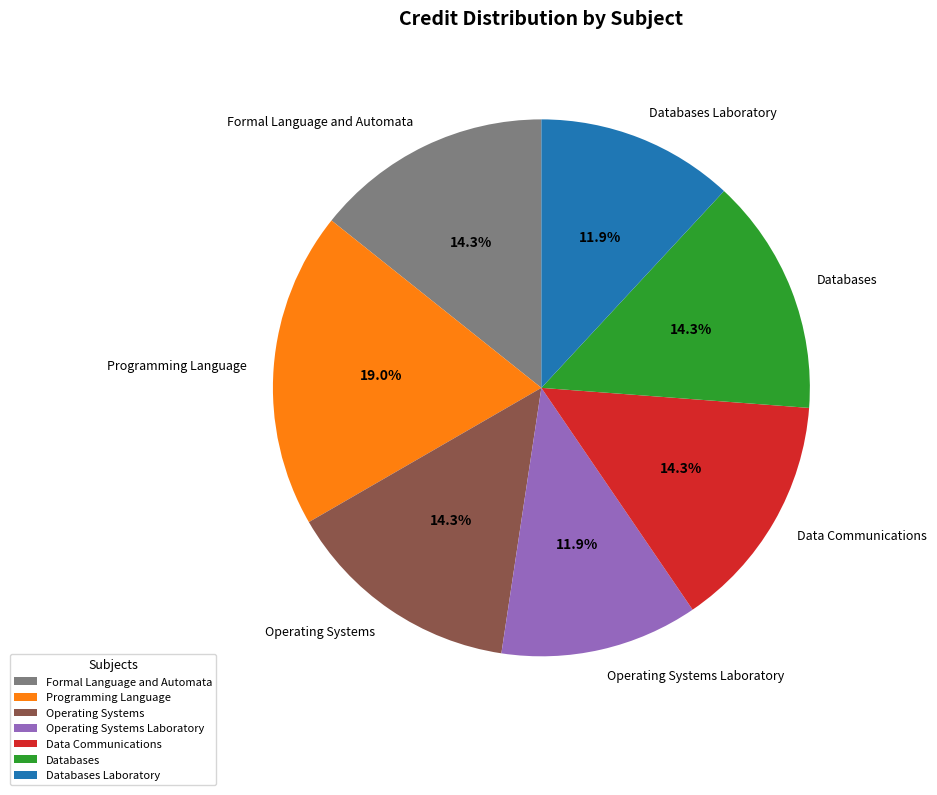

Does any single category account for the majority?

No